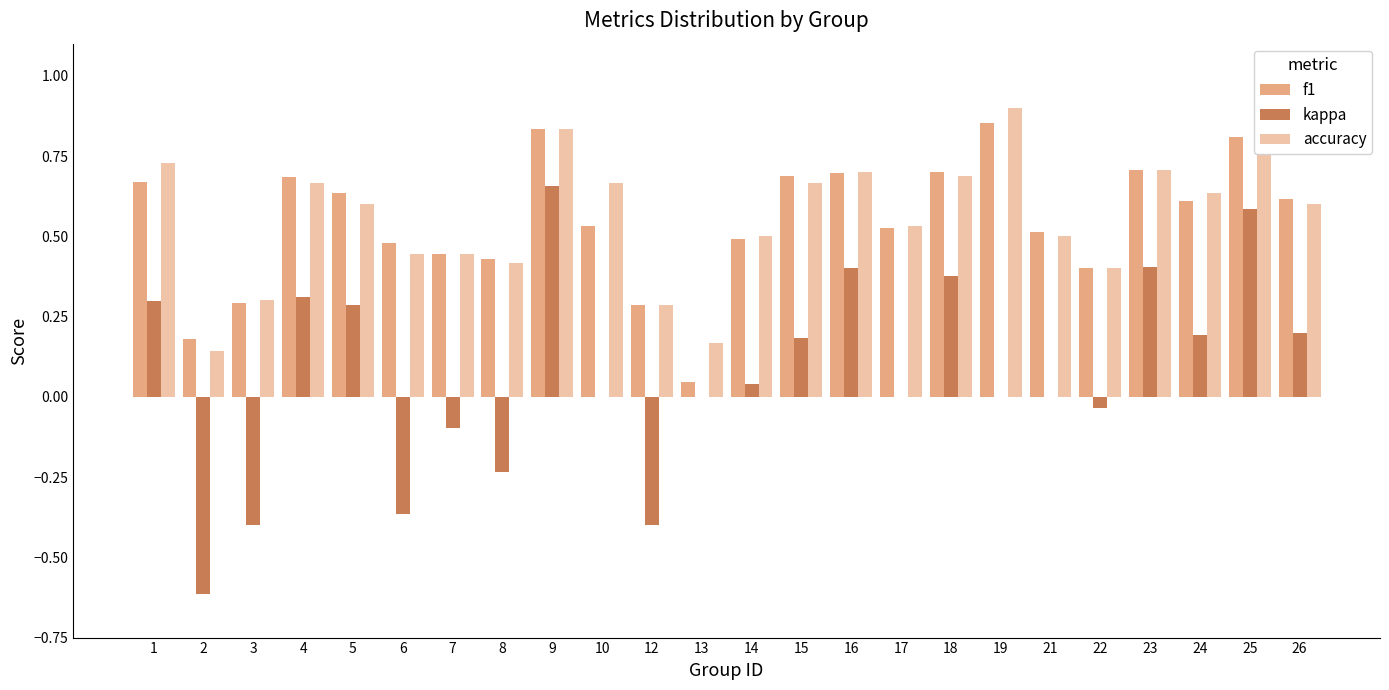

Are the bars grouped side by side (vs. stacked)?

Yes